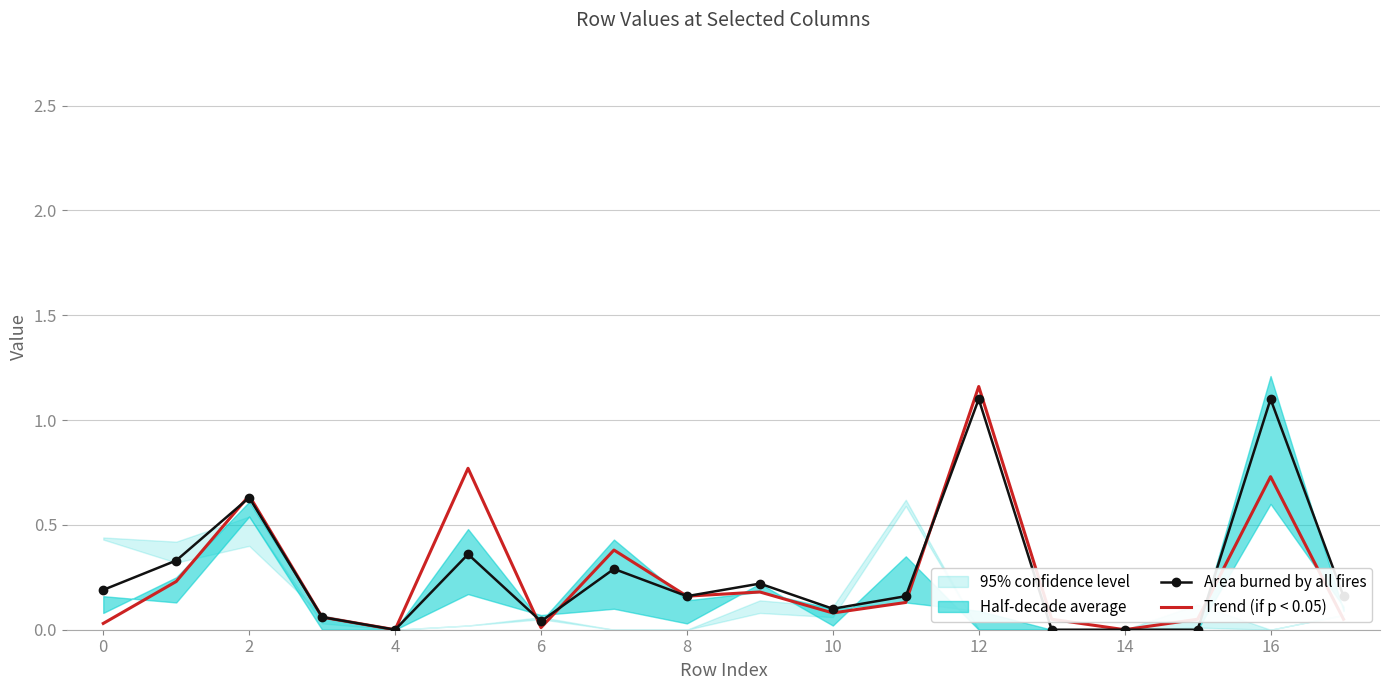

At how many categories does at least one series exceed 1?

2